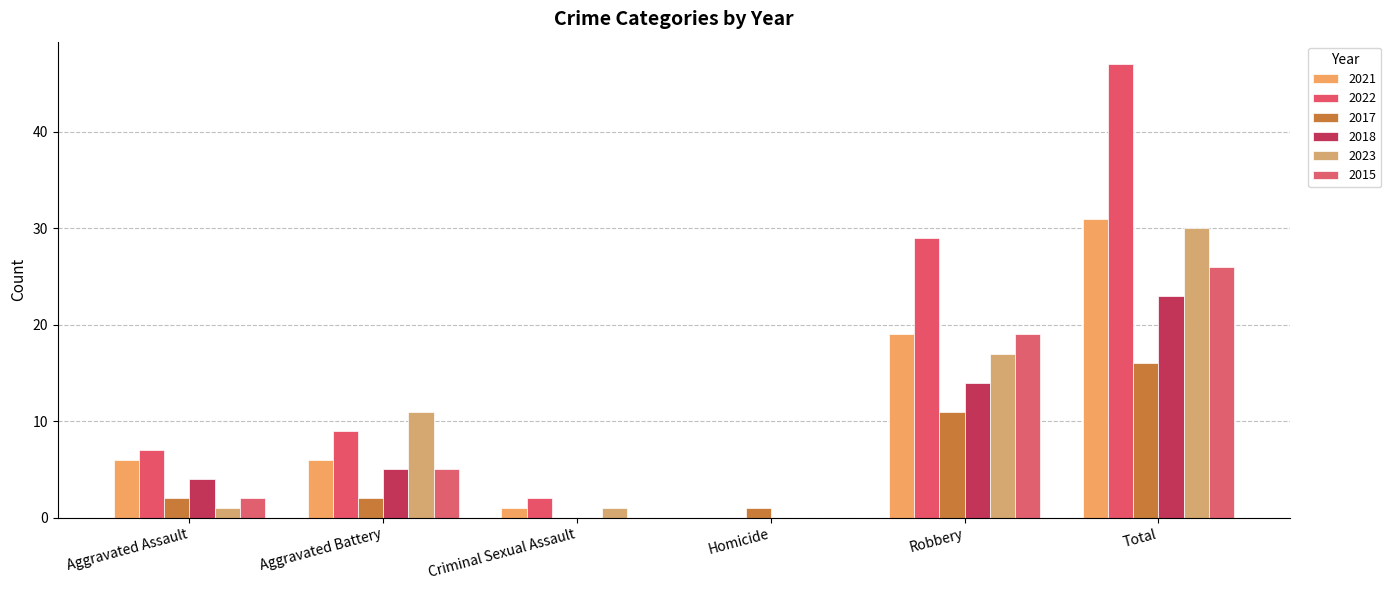

How many positive values does the 2023 series have?

5